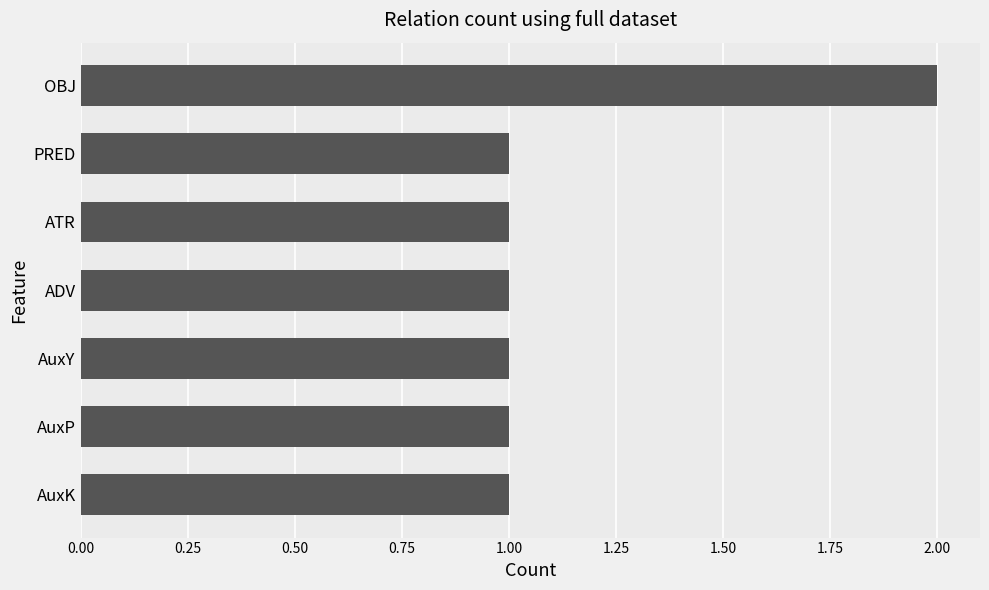

Reading bottom to top, extract all data points from this chart.

AuxK=1	AuxP=1	AuxY=1	ADV=1	ATR=1	PRED=1	OBJ=2